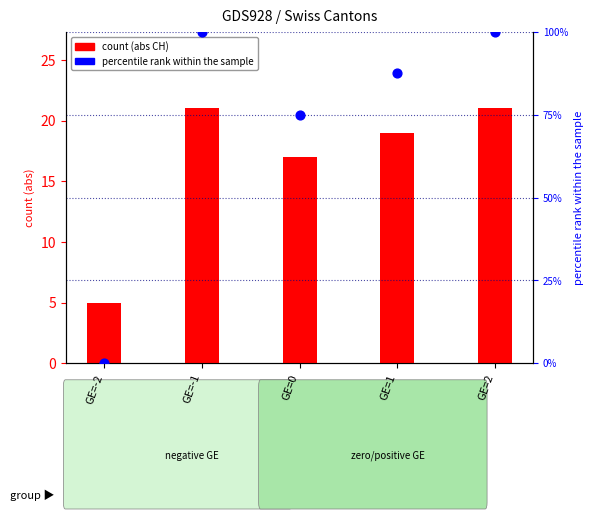

What is the total value across all series at GE=2?

121.0